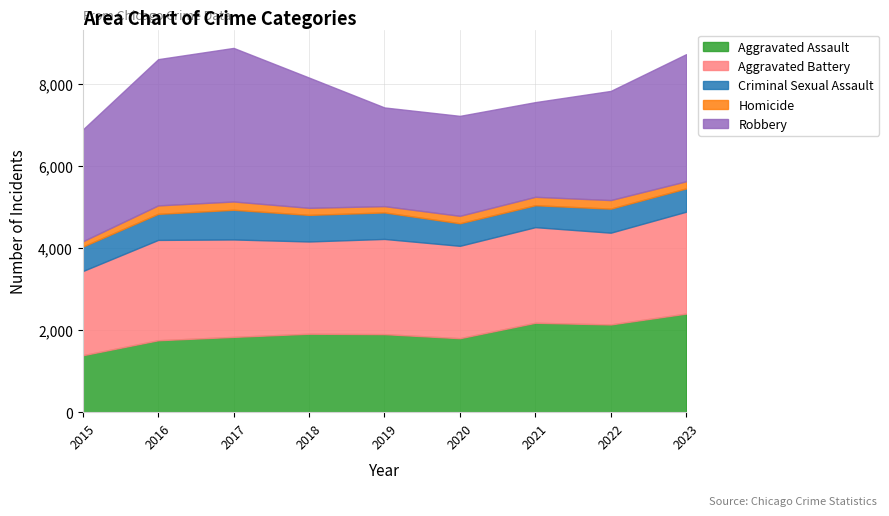

What is the value of the Aggravated Battery point at the 5th from the left?

2320